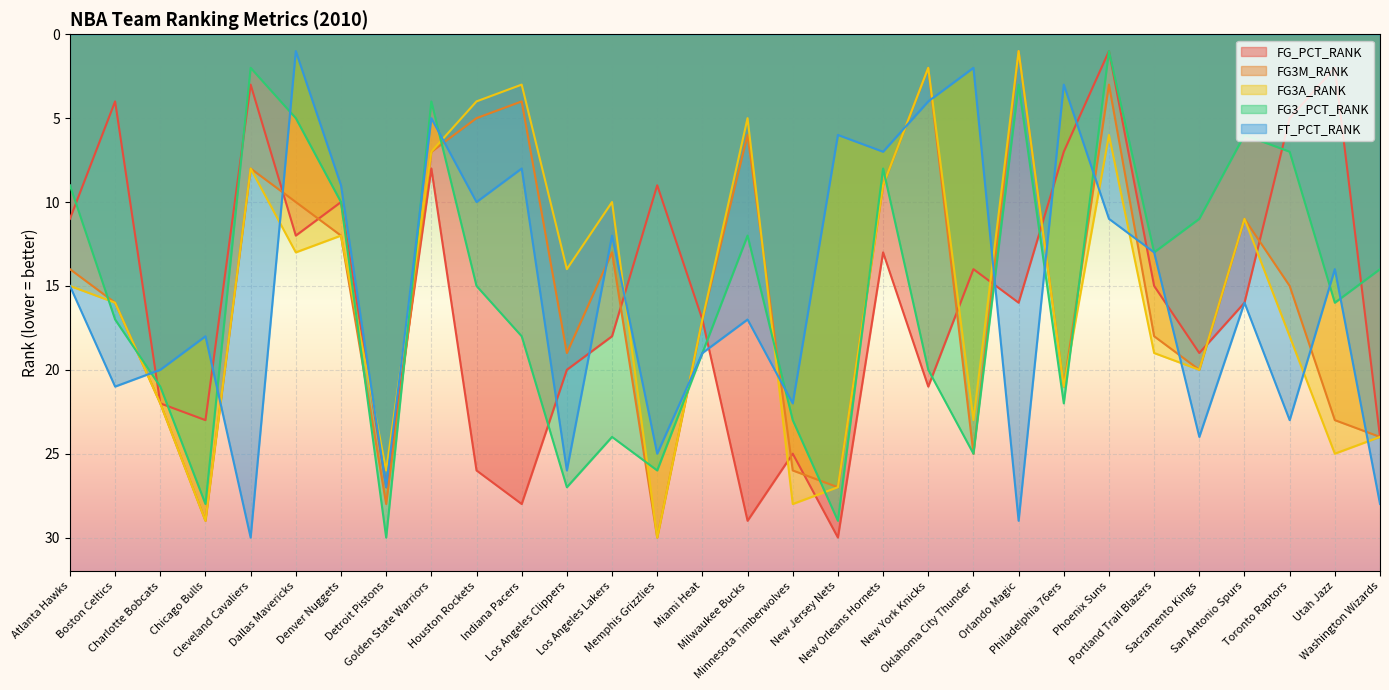

Which series changed the most between Detroit Pistons and Miami Heat?

FG3M_RANK